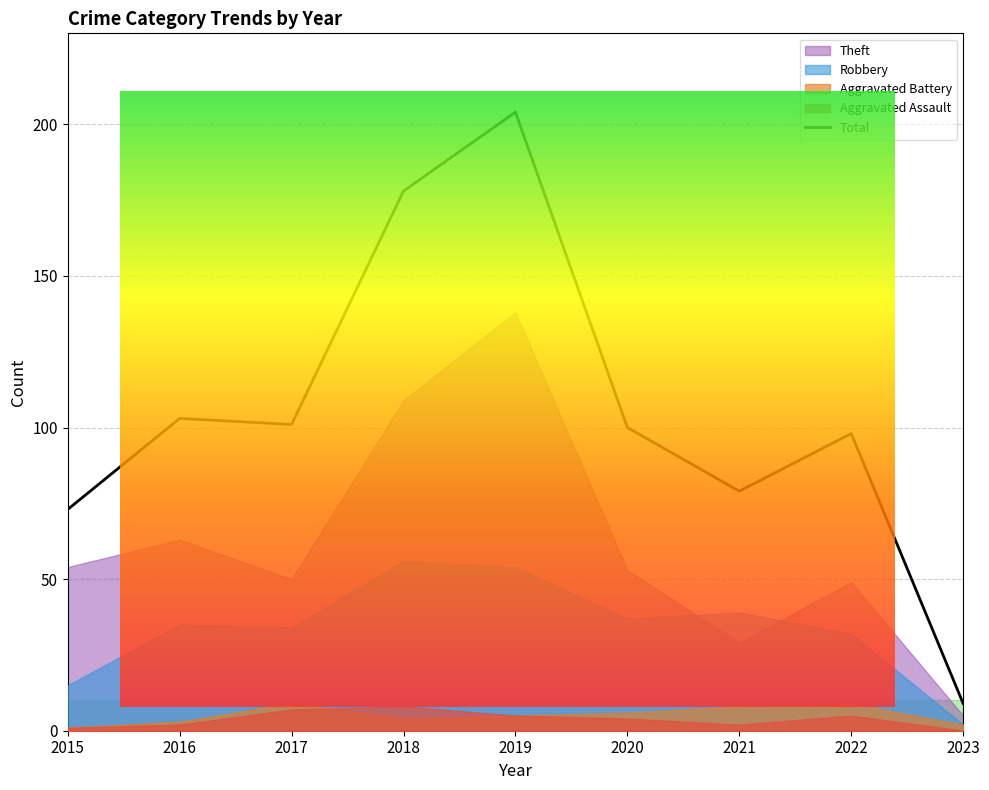

True or false: Aggravated Assault and Aggravated Battery intersect in this chart.

True